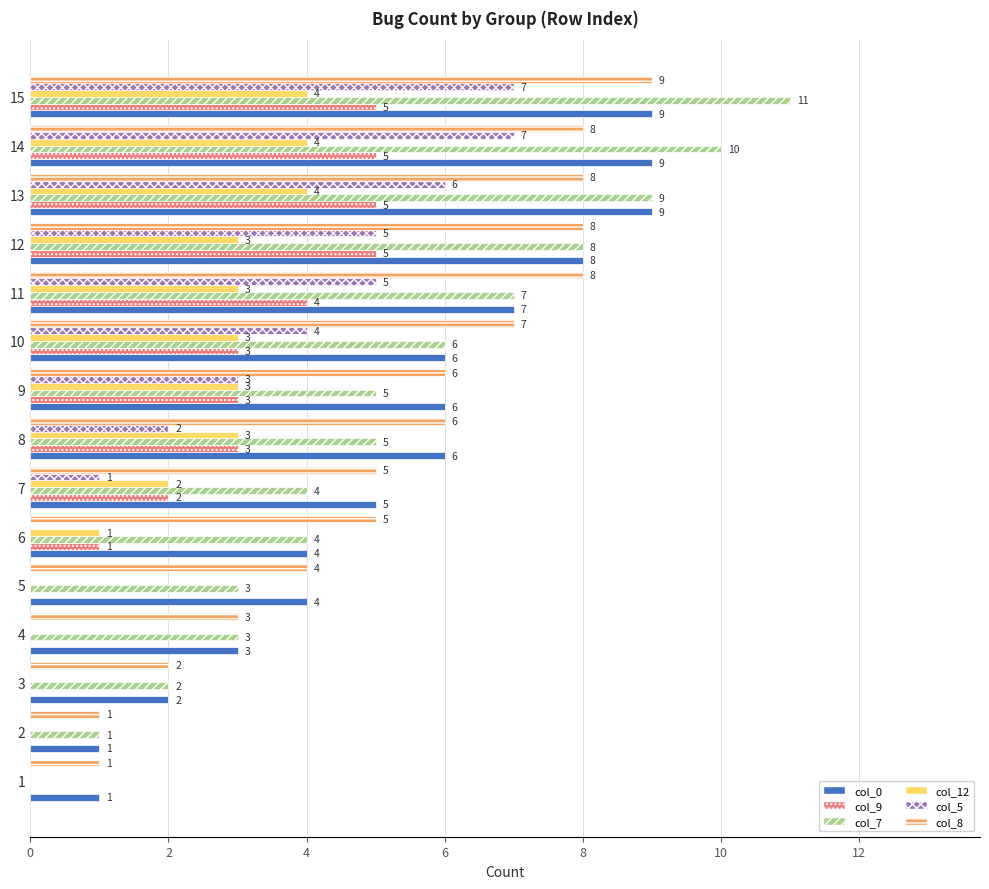

Count the number of categories in the chart.

15